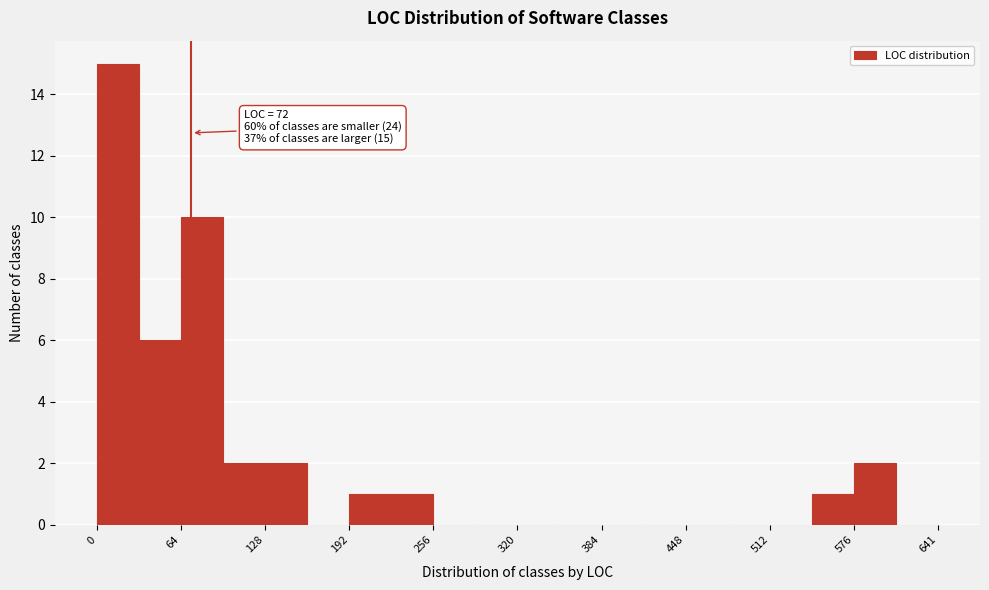

Read against the x-axis, roughly where is the centre of the tallest bar?

20